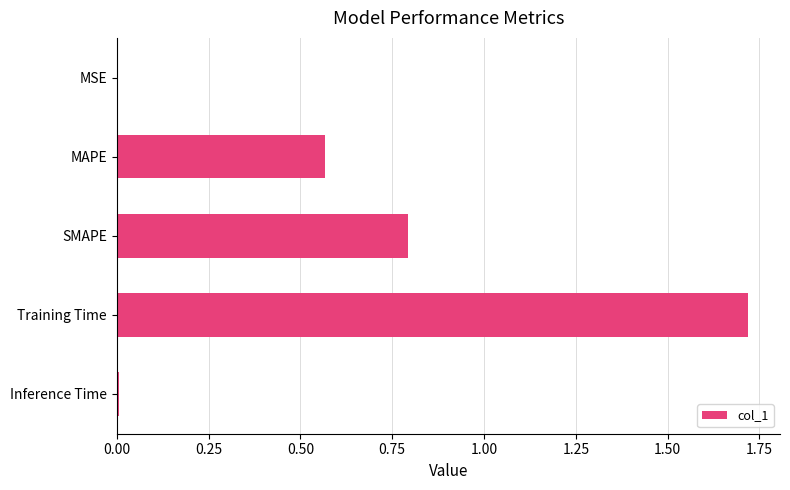

The chart shows a value of 0.2 at SMAPE. True or false?

False